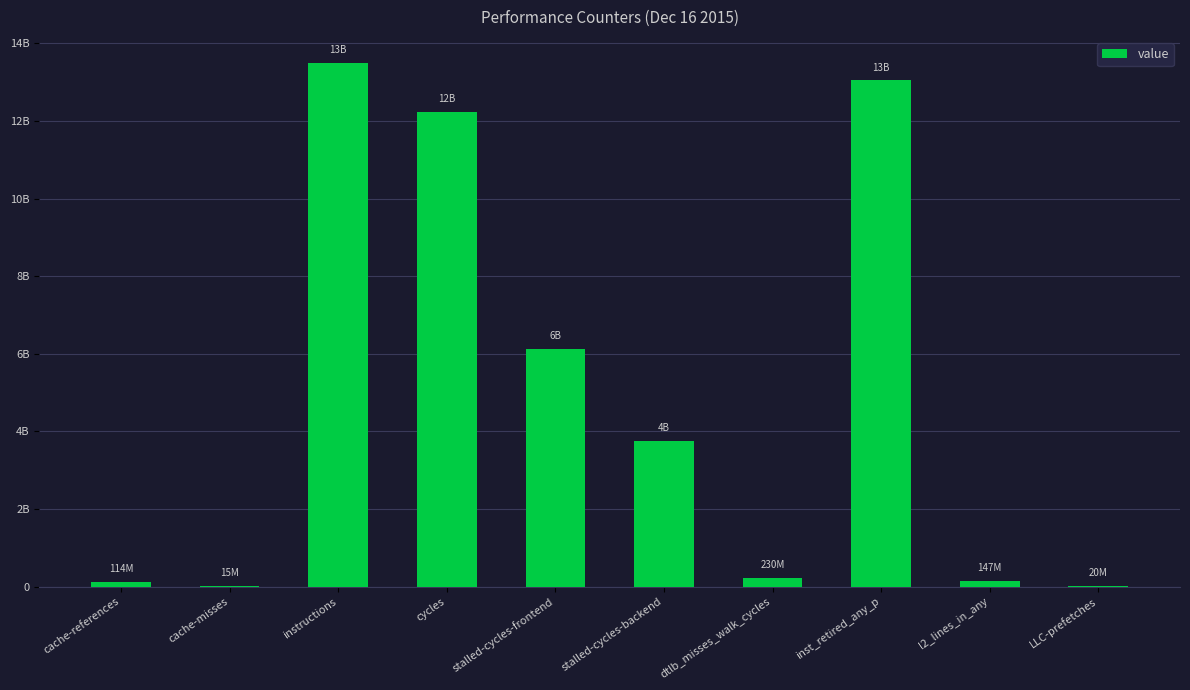

What is the sum of the values at instructions and cache-misses?

13505579811